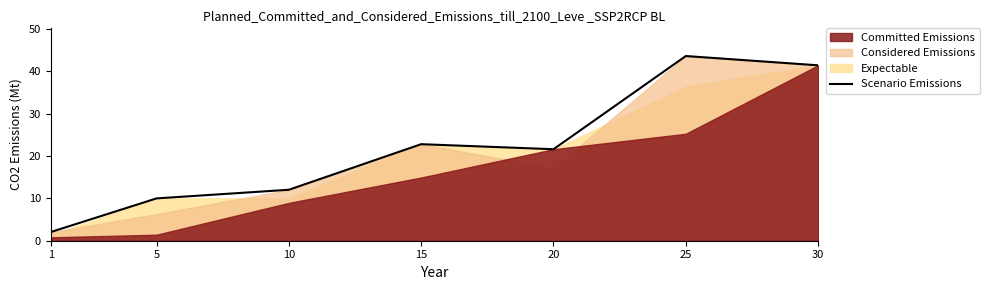

Reading left to right, what are all the values shown in this chart?

1=2.0	5=10.0	10=12.0	15=22.8	20=21.6	25=43.6	30=41.4